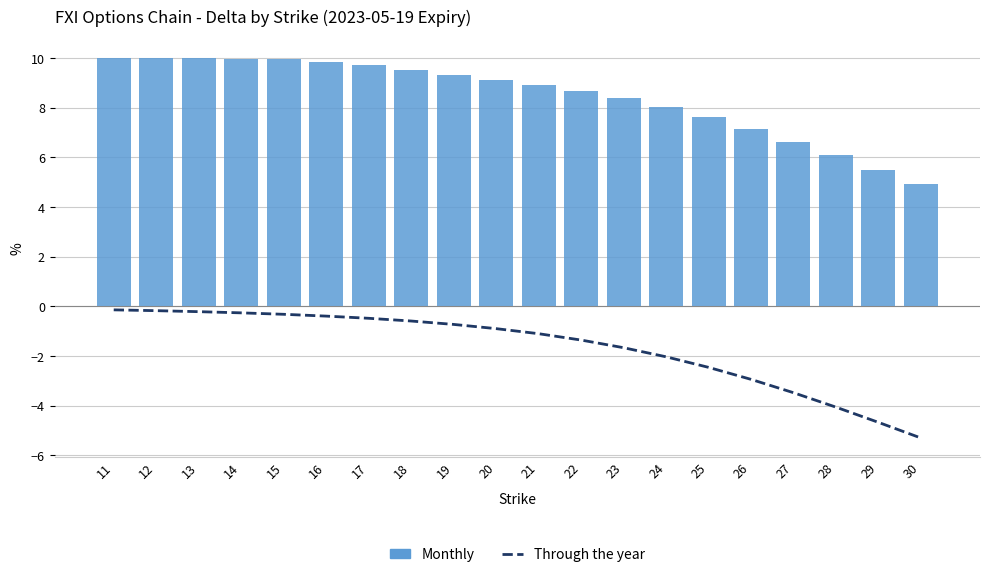

Which series has the widest spread of values?

Through the year